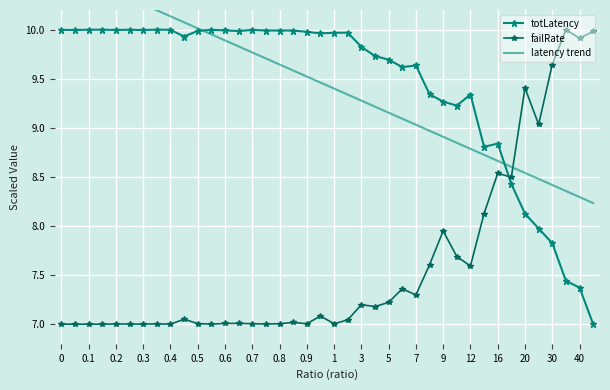

Reading right to left, what are all the values shown in this chart?

totLatency: 7.0	7.4	7.4	7.8	8.0	8.1	8.4	8.8	8.8	9.3	9.2	9.3	9.3	9.6	9.6	9.7	9.7	9.8	10.0	10.0	10.0	10.0	10.0	10.0	10.0	10.0	10.0	10.0	10.0	10.0	9.9	10.0	10.0	10.0	10.0	10.0	10.0	10.0	10.0	10.0
failRate: 10.0	9.9	10.0	9.6	9.0	9.4	8.5	8.5	8.1	7.6	7.7	7.9	7.6	7.3	7.4	7.2	7.2	7.2	7.0	7.0	7.1	7.0	7.0	7.0	7.0	7.0	7.0	7.0	7.0	7.0	7.1	7.0	7.0	7.0	7.0	7.0	7.0	7.0	7.0	7.0
latency trend: 8.2	8.3	8.4	8.4	8.5	8.5	8.6	8.7	8.7	8.8	8.8	8.9	9.0	9.0	9.1	9.2	9.2	9.3	9.3	9.4	9.5	9.5	9.6	9.6	9.7	9.8	9.8	9.9	10.0	10.0	10.1	10.1	10.2	10.3	10.3	10.4	10.4	10.5	10.6	10.6